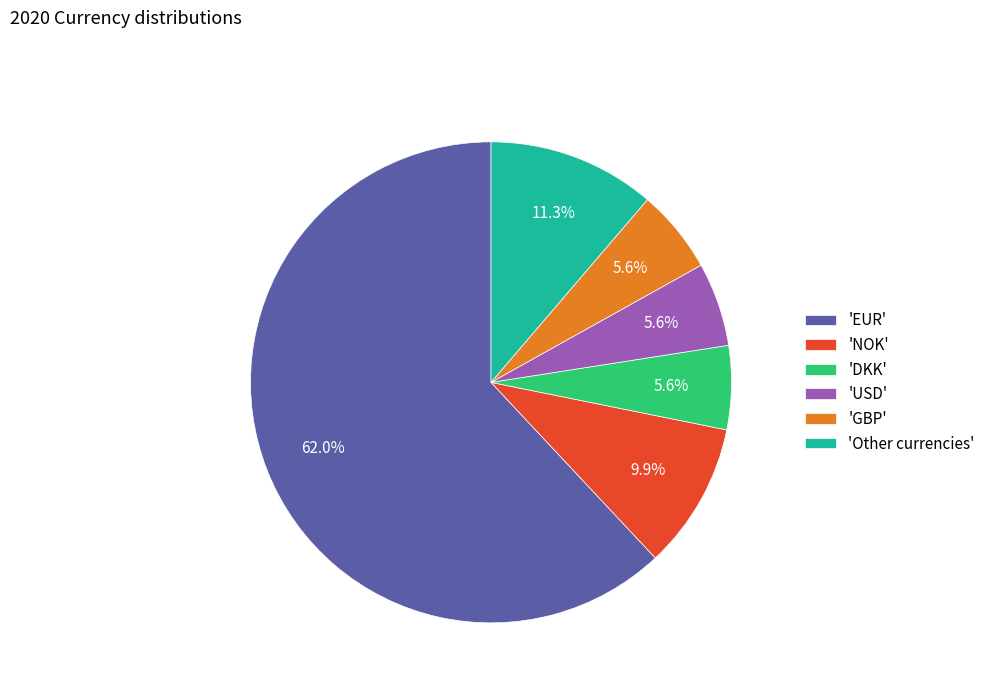

Which category has the biggest portion of the pie?

'EUR'